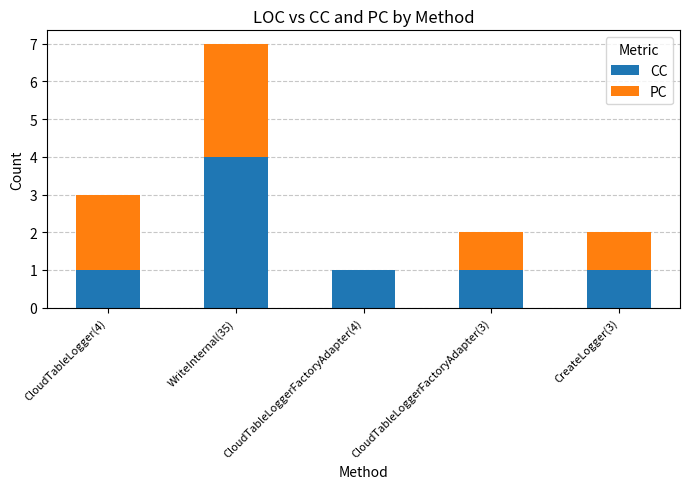

Are the bars horizontal?

No